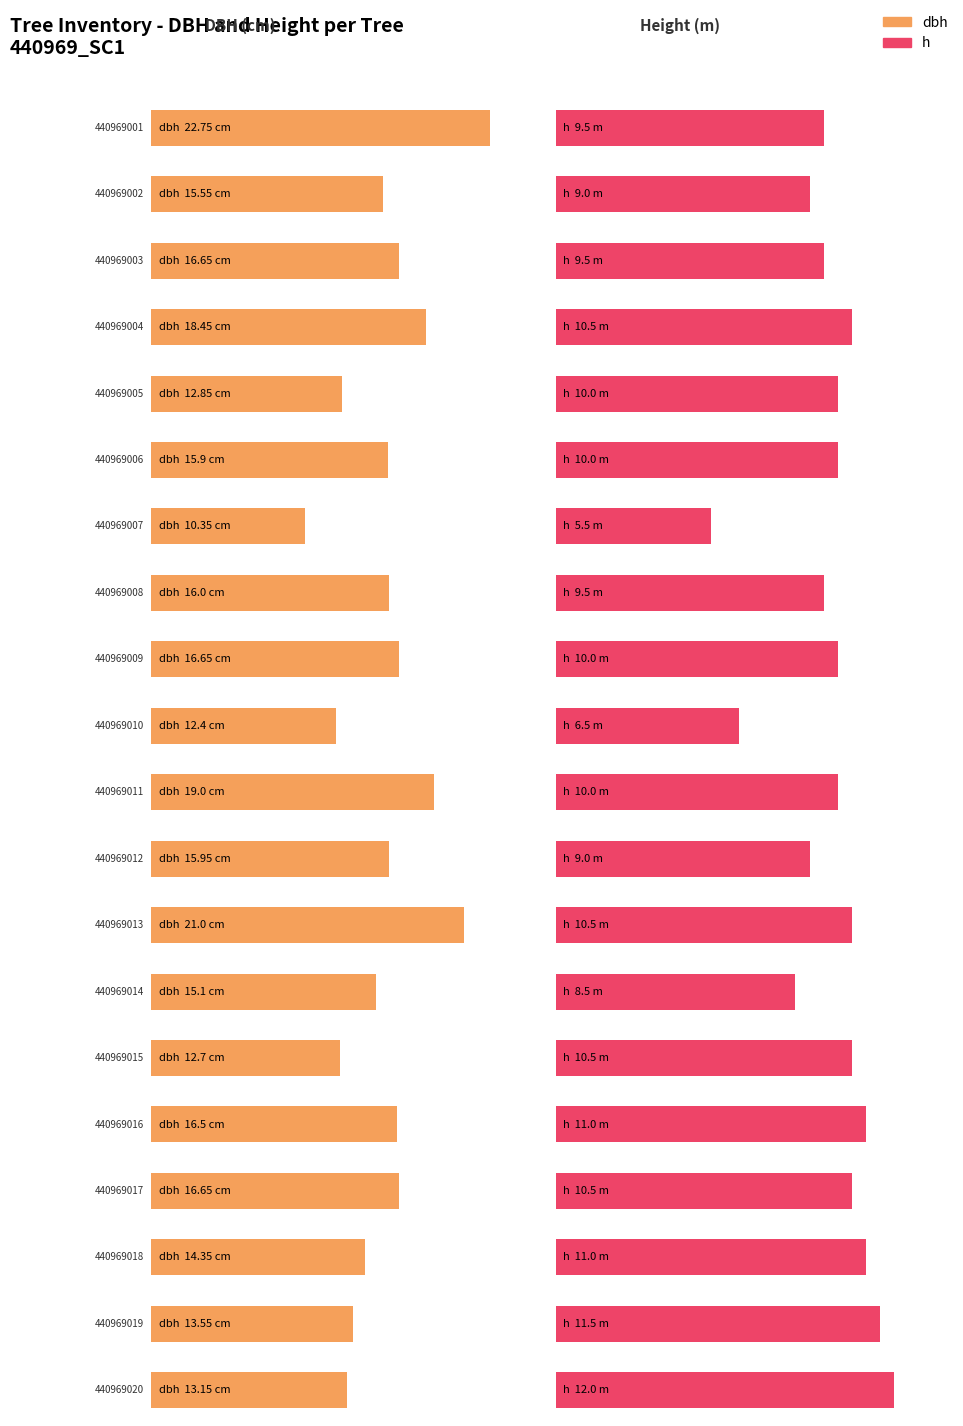

The dbh series shows 2.8 at 440969015. True or false?

False